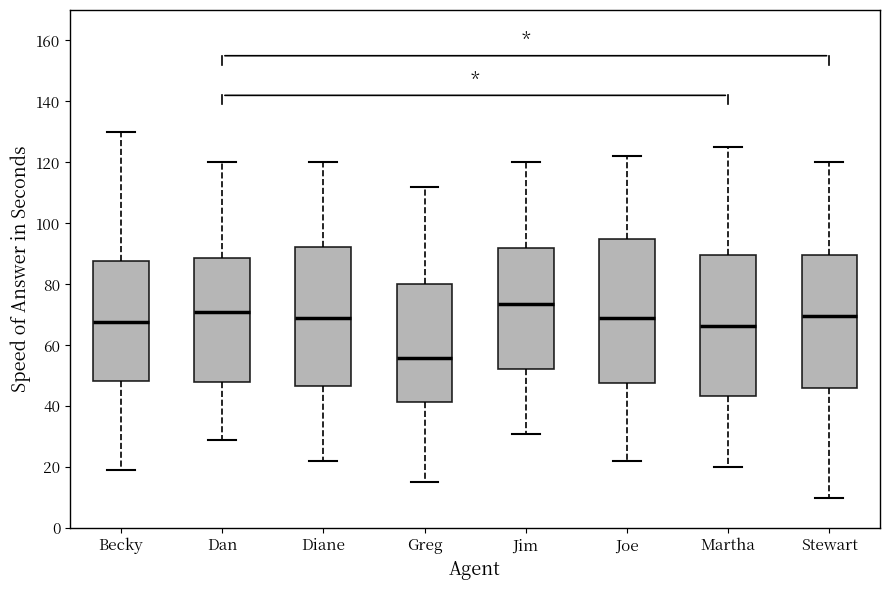

Where does the median line of the box for Greg sit on the y-axis? The values are not printed on the chart, so give them approximately, as read against the axis.

56